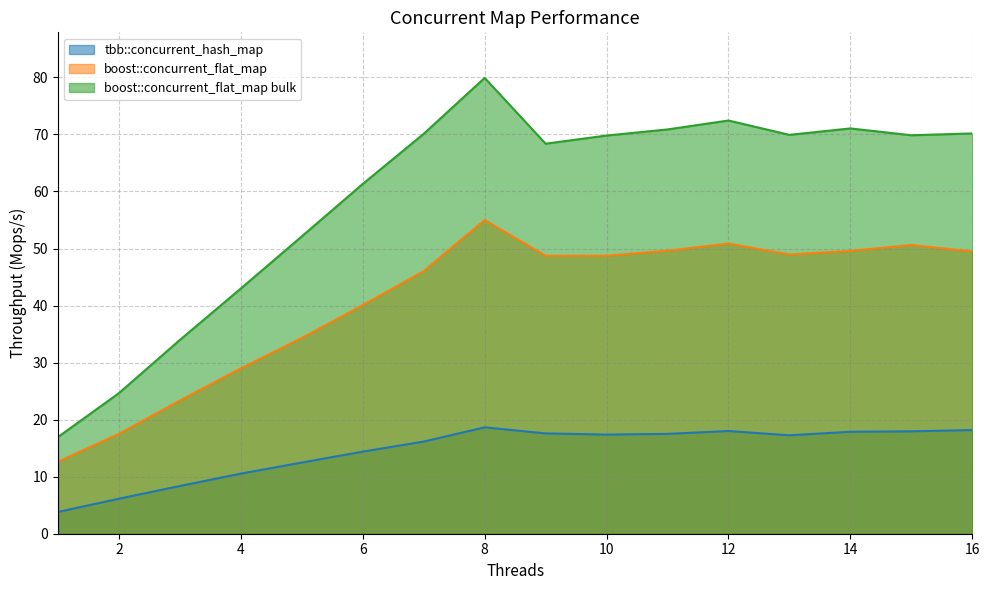

True or false: tbb::concurrent_hash_map and boost::concurrent_flat_map bulk cross at least once.

False